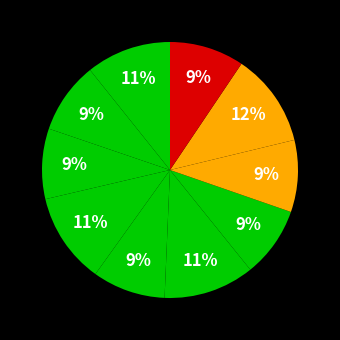

To the nearest percent, what is the difference between the largest and smallest slice percentages?

3%